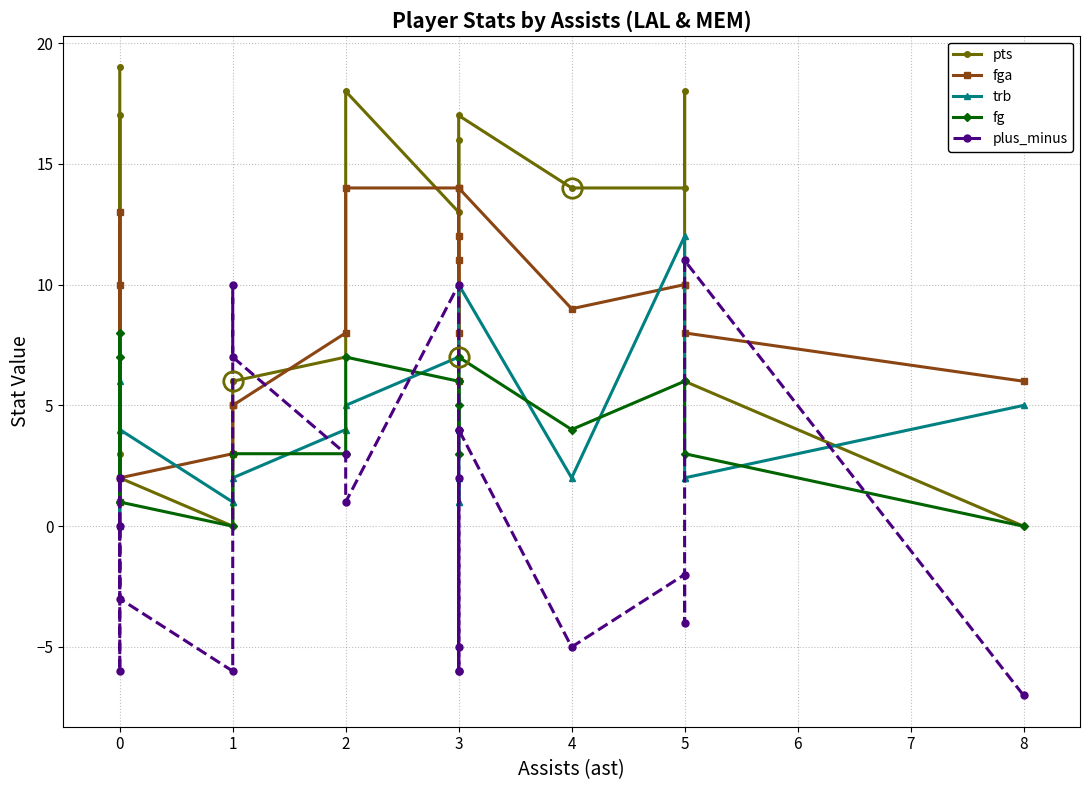

List the series in order of their peak value, highest first.

pts, fga, trb, plus_minus, fg